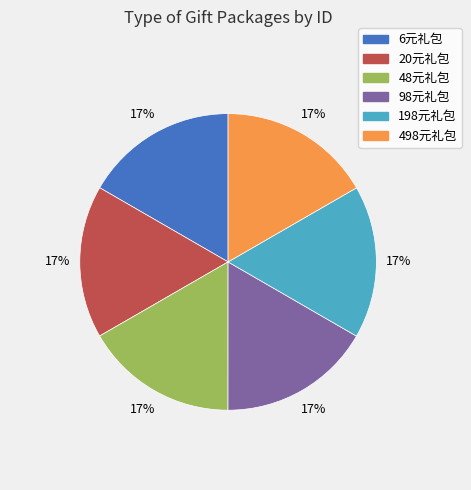

Is 98元礼包 the majority of the pie?

No